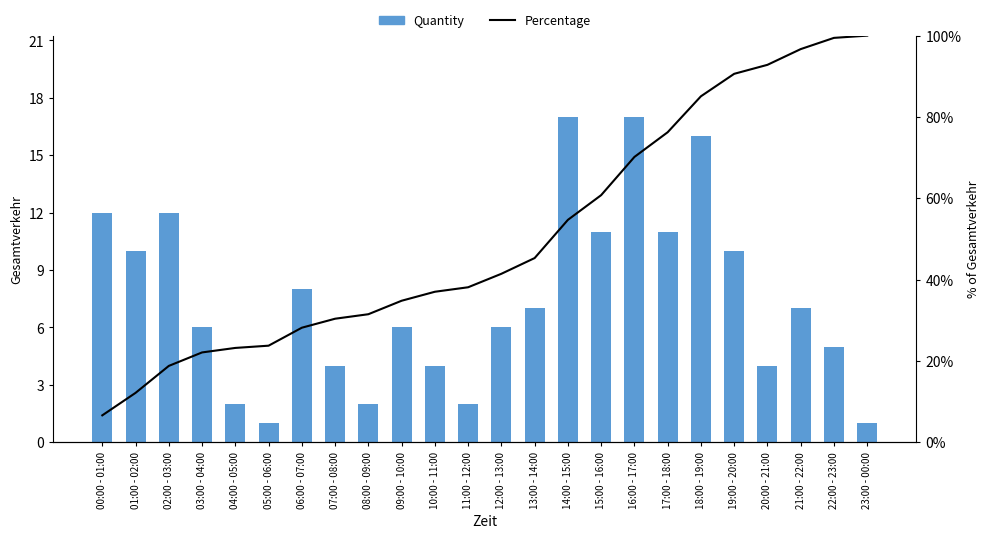

What is the smallest value displayed?

0.1